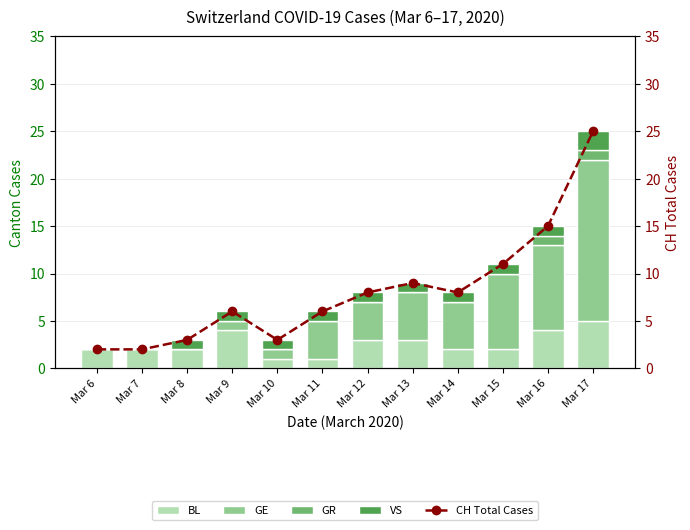

At which category is the sum across all series the highest?

Mar 17